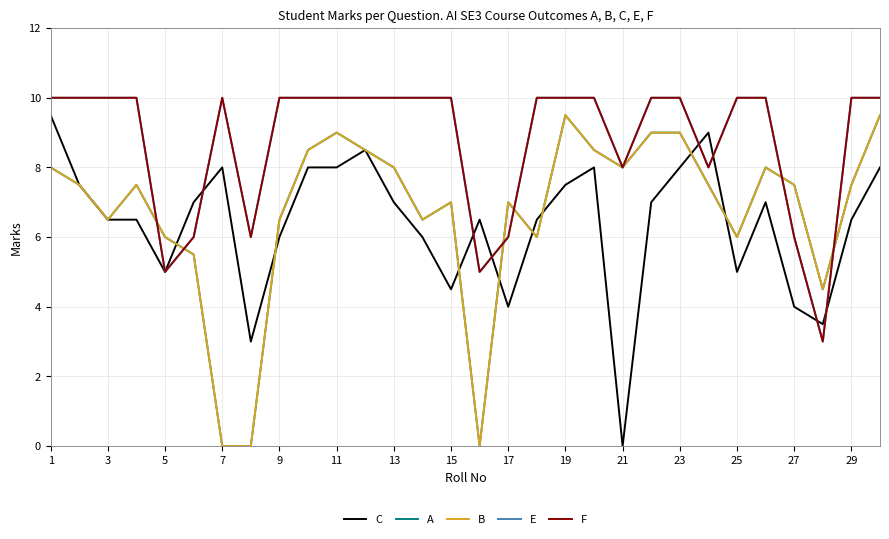

Does the chart have visible grid lines?

Yes